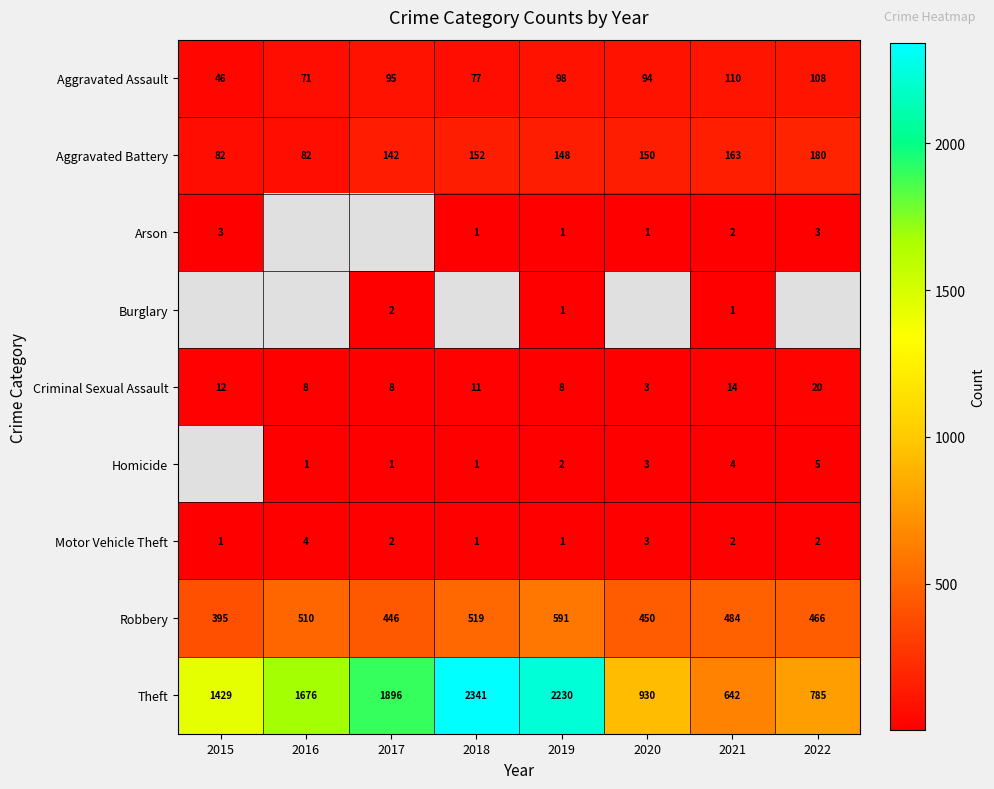

Where does the Motor Vehicle Theft series first go above 2?

2016